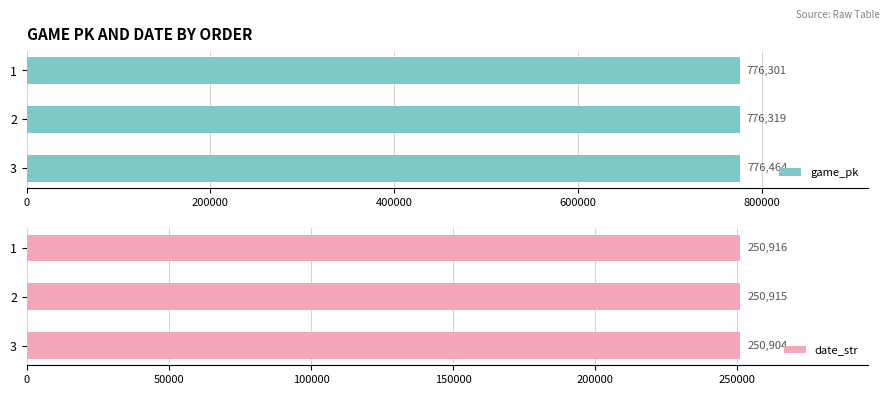

Read the game_pk value at 3.

776464